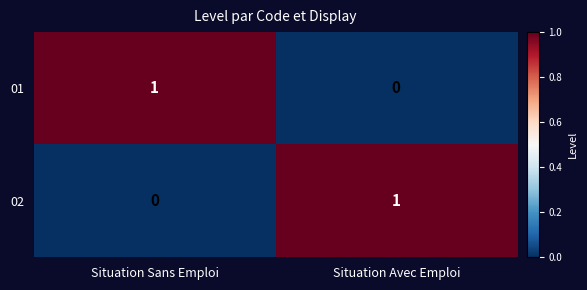

At which label does 02 reach its minimum?

Situation Sans Emploi